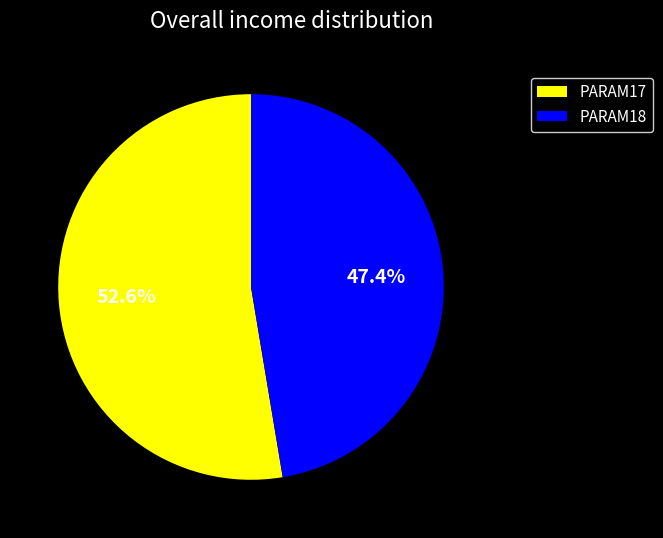

What is the largest slice in the pie chart?

PARAM17